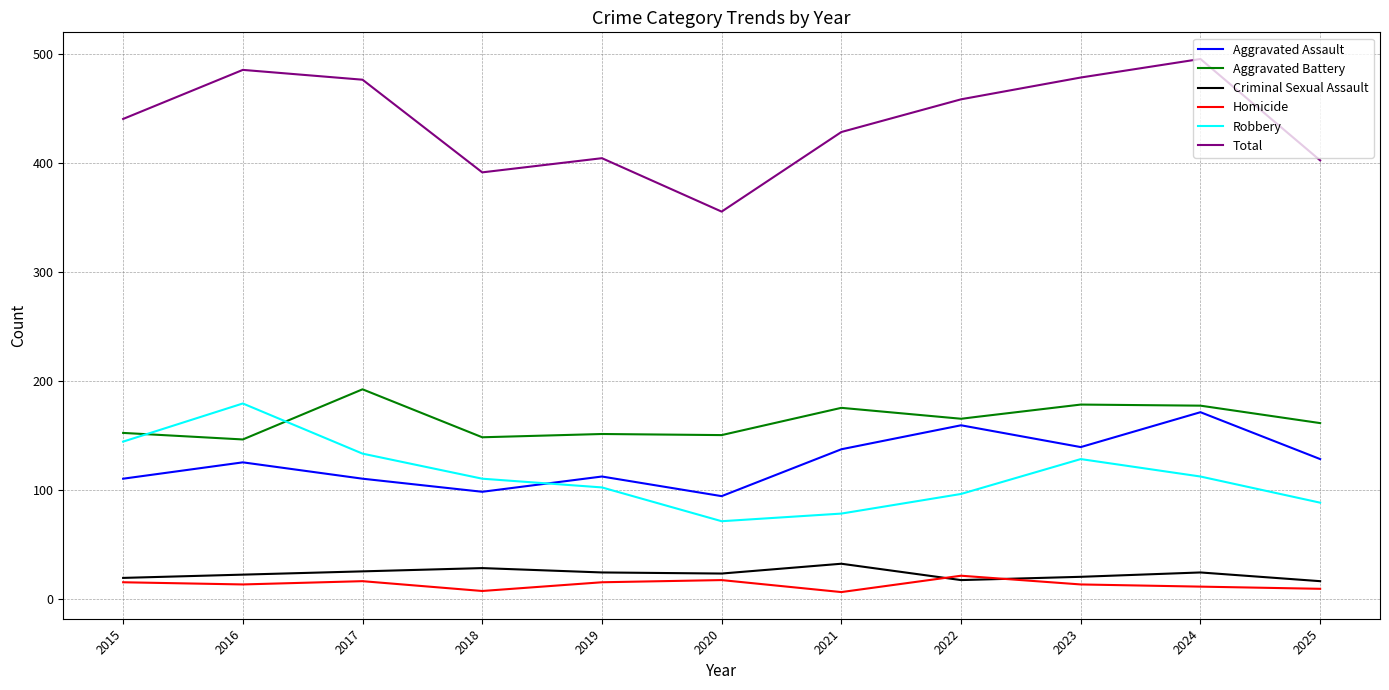

Which series has the largest range (max minus min)?

Total